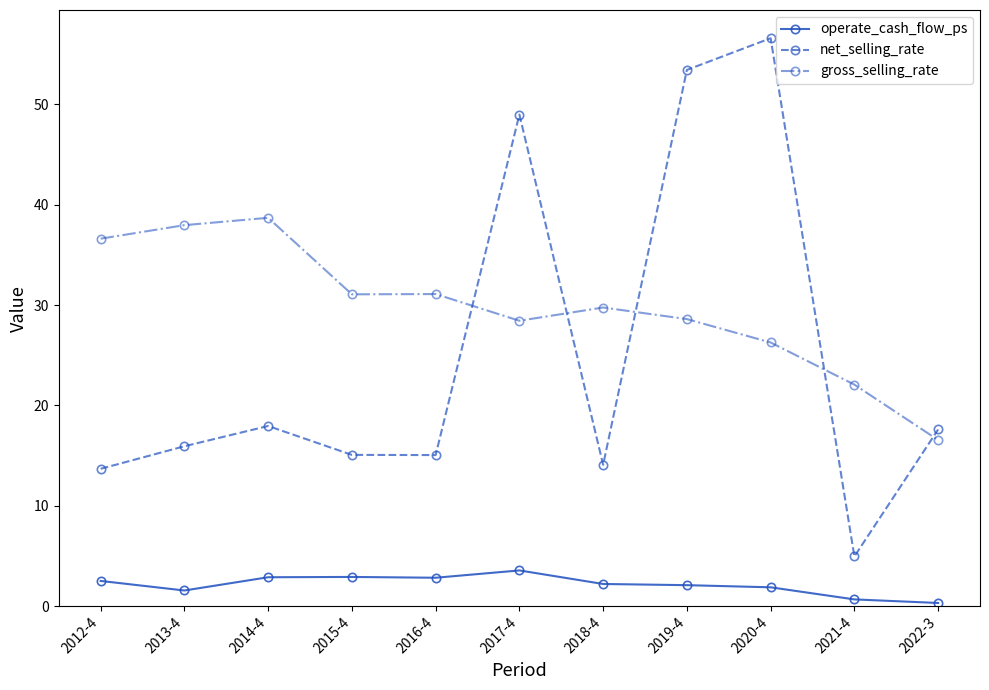

What is the minimum value for net_selling_rate?

4.9